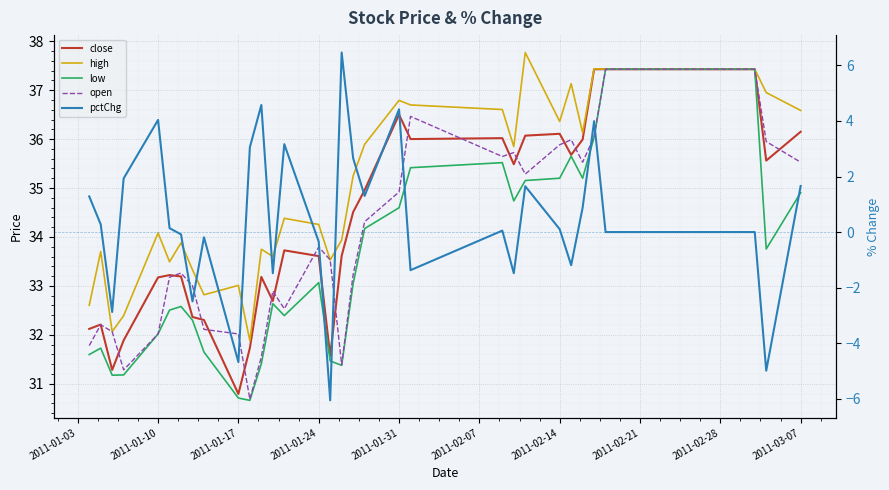

The value of pctChg at 12 is -2.0. True or false?

False